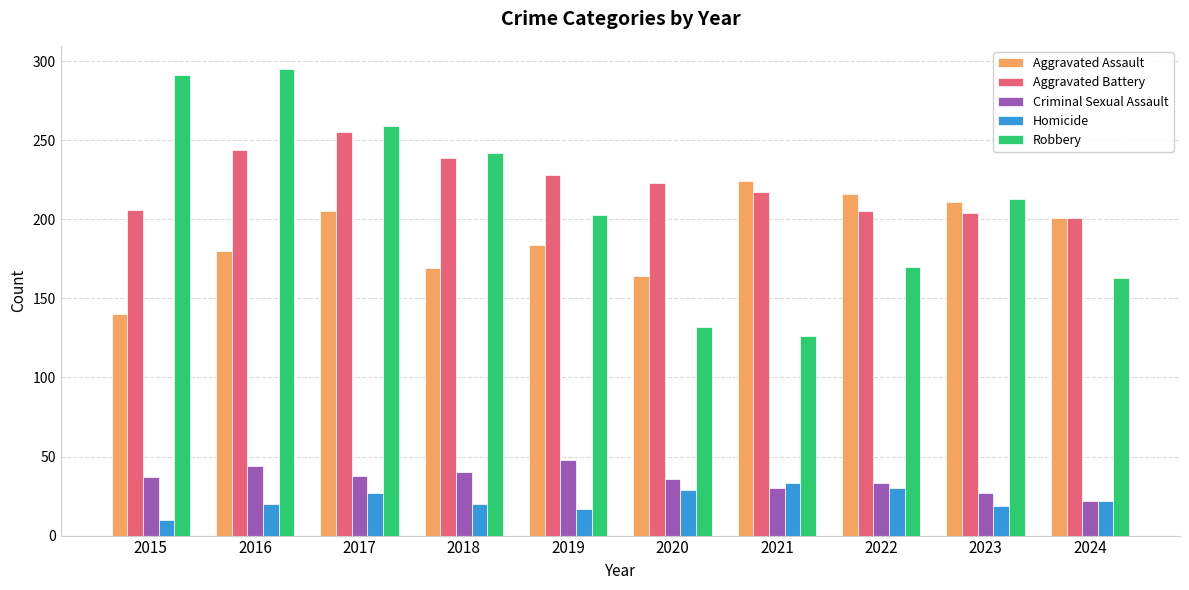

How many values in the Robbery series are below 213?

5